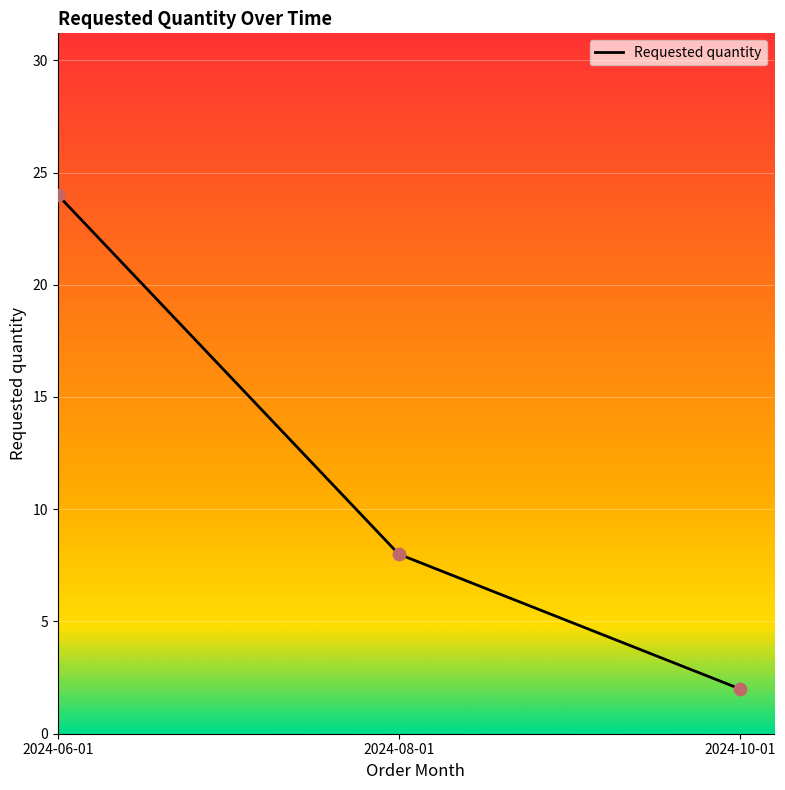

What is the ratio of the value at 2024-10-01 to the value at 2024-06-01?

0.1